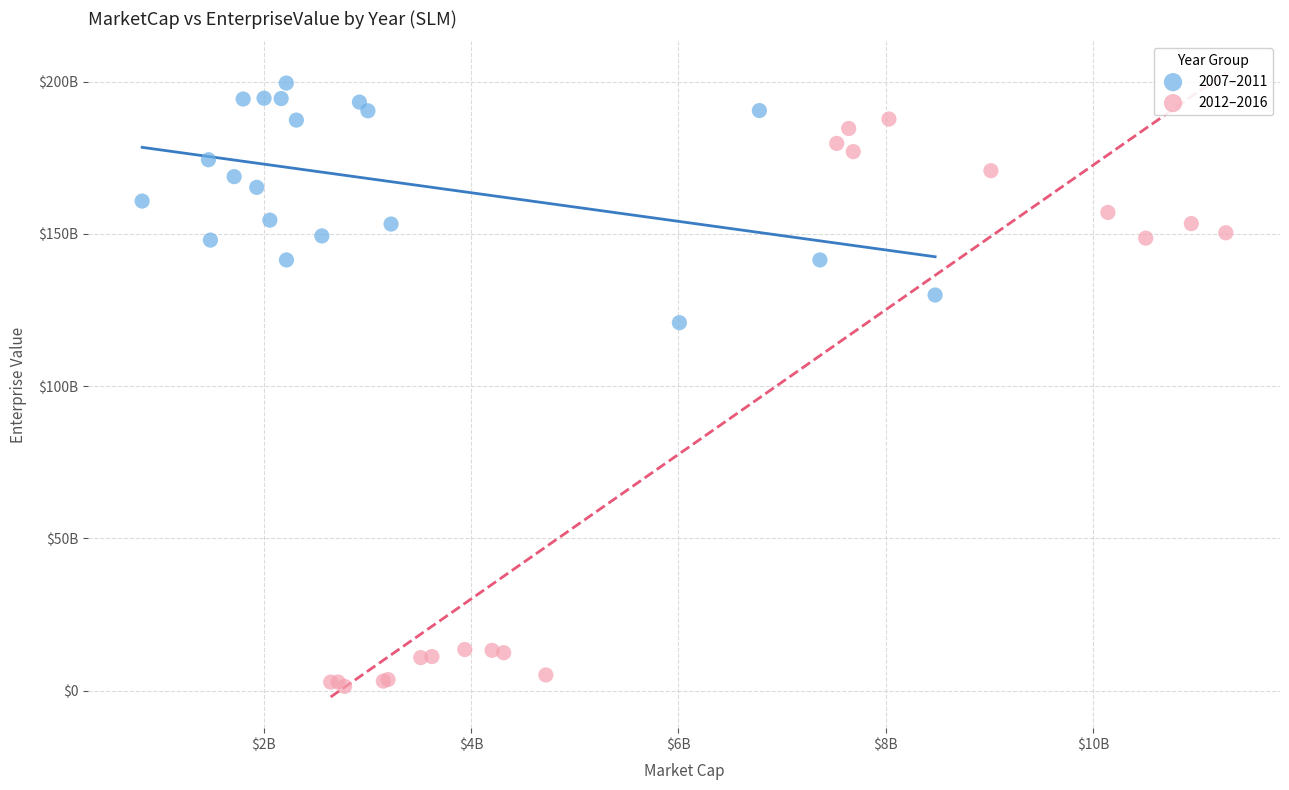

What are all the series names shown in the legend?

2007–2011, 2012–2016